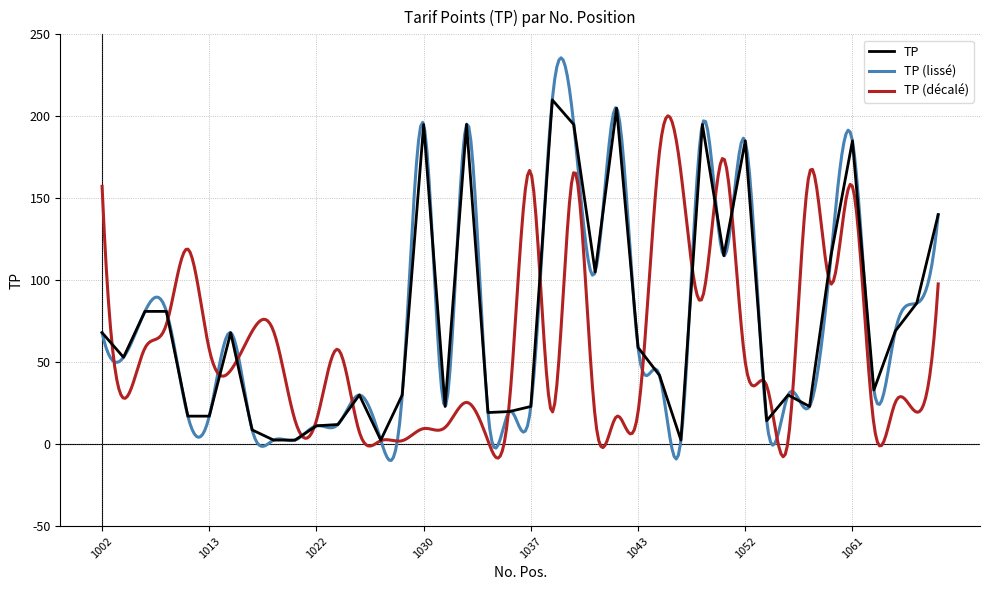

What is the minimum value shown in the chart?

2.5